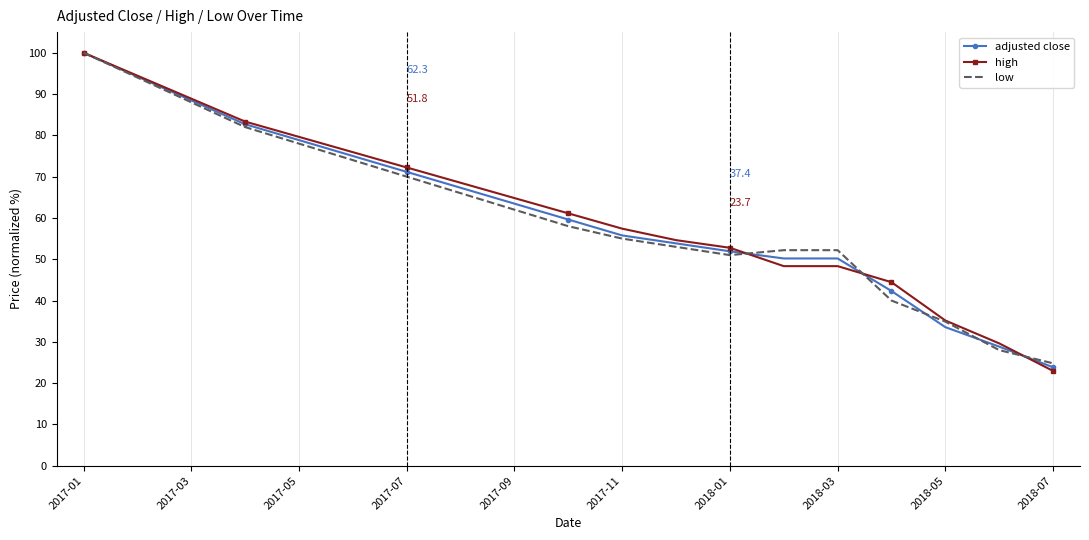

Which series has the largest range (max minus min)?

high